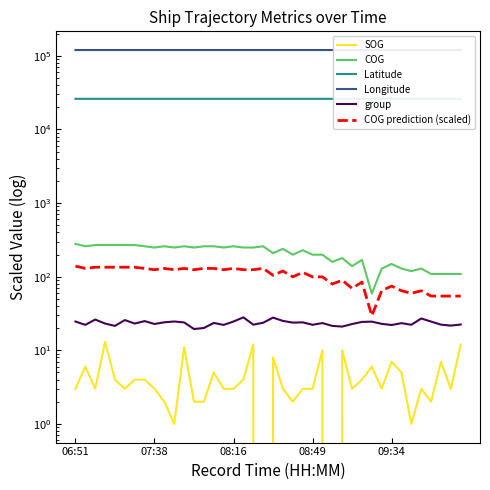

What is the maximum value shown in the chart?

120148.6